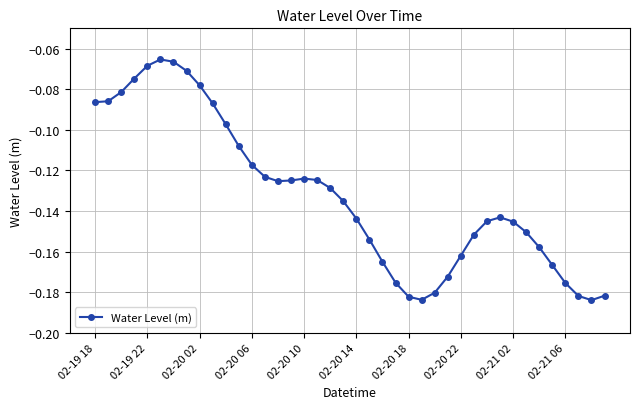

How many lines are shown in the chart?

1